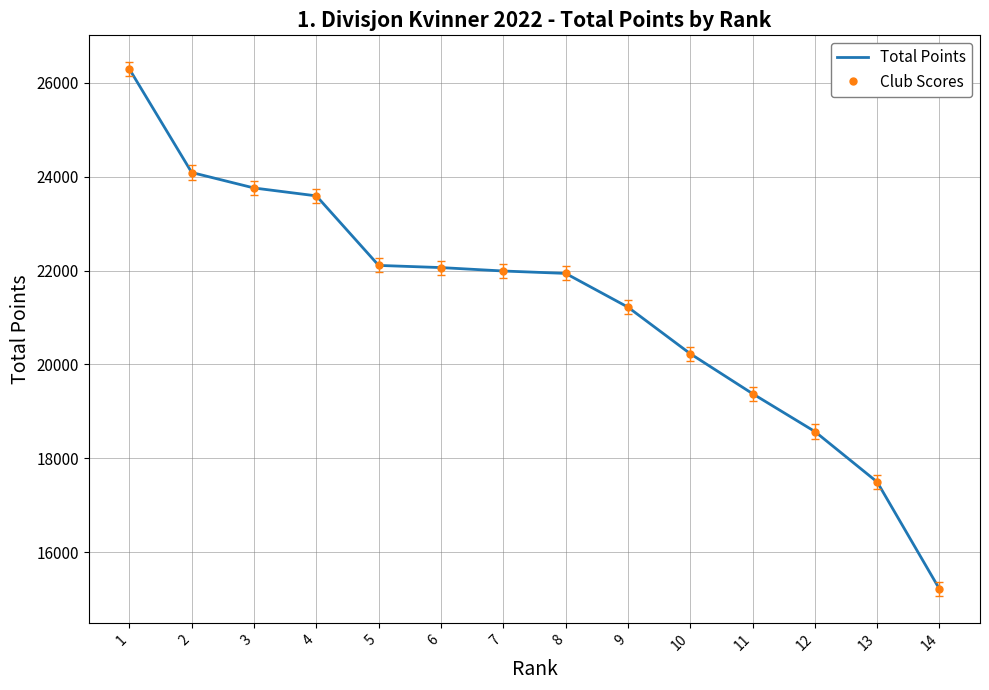

What is the greatest value displayed?

26293